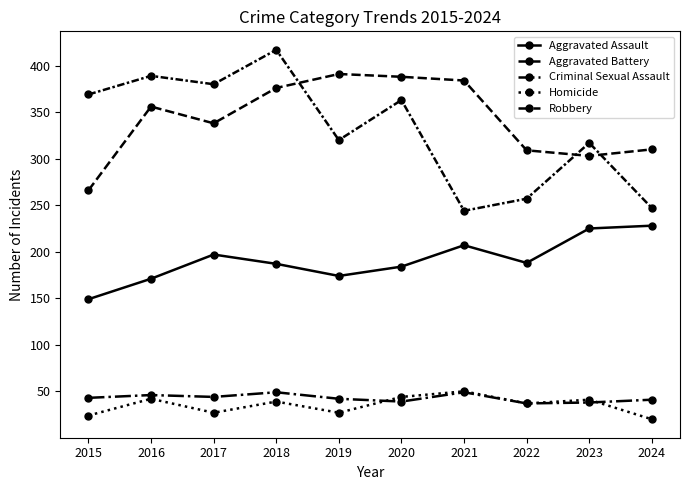

Is it true that Robbery equals 104 at 2015?

False